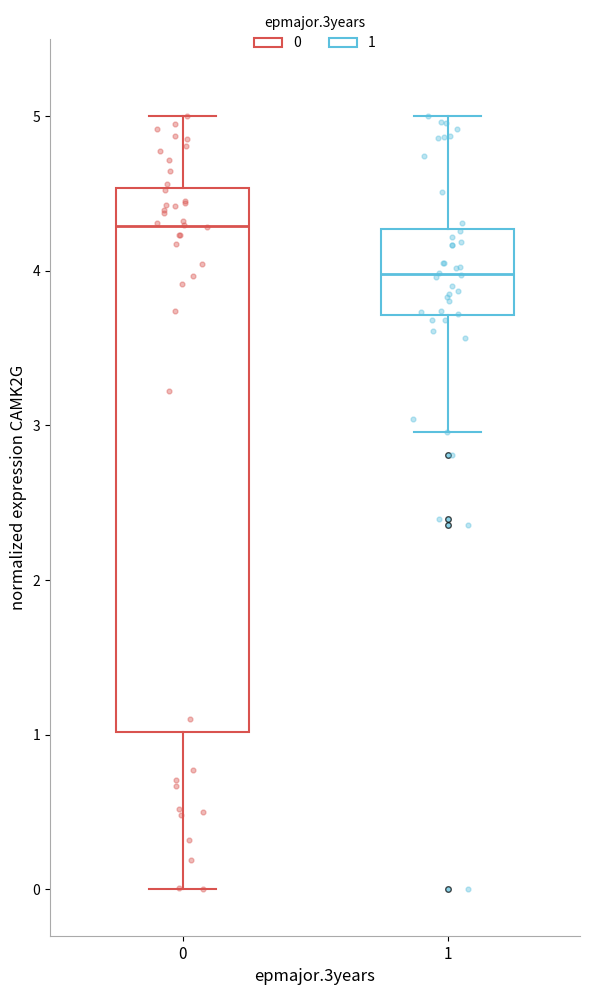

Reading left to right, transcribe this box plot: for each box, give where its median line is, the range the box spans, and where its two whiskers end, as read against the y-axis. The values are not printed on the chart, so give them approximately, as read against the axis.

0: median 4.3, box 1.0 to 4.5, whiskers 0.0 to 5.0
1: median 4.0, box 3.7 to 4.3, whiskers 3.0 to 5.0